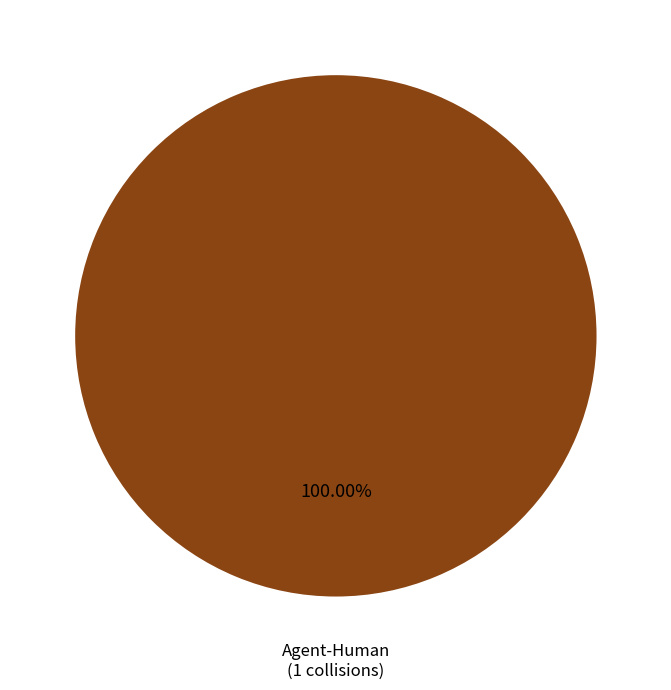

Is there a majority slice in this chart?

Yes